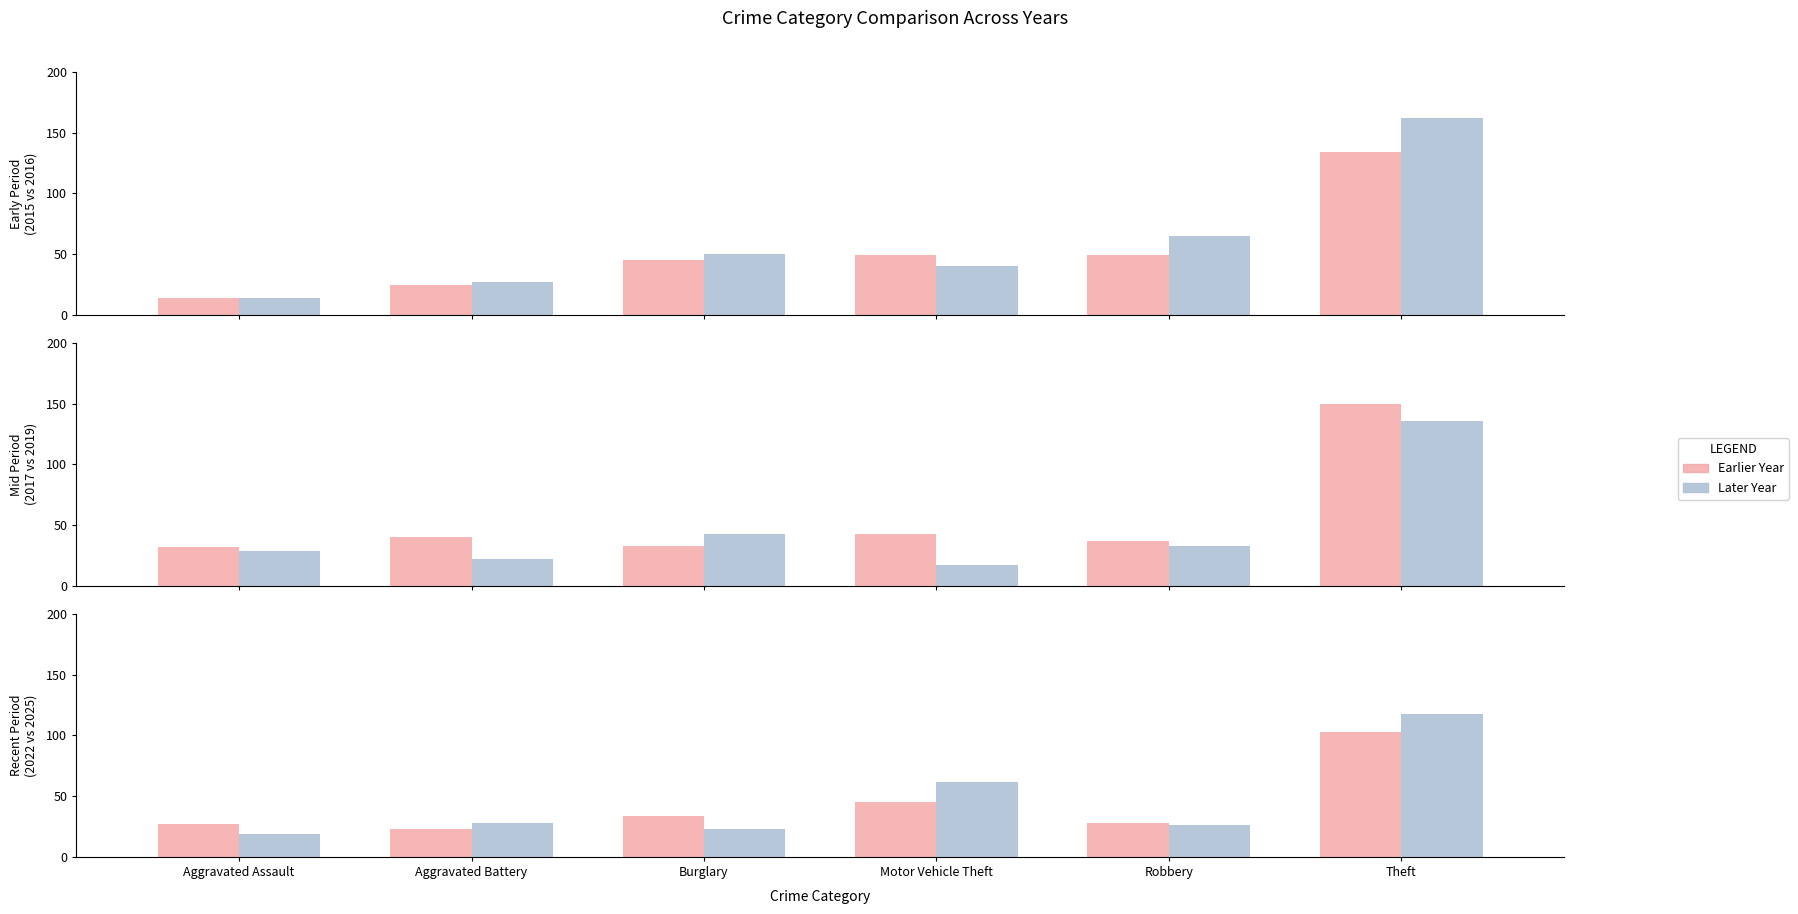

What is the difference between the 2019 values at Aggravated Assault and Aggravated Battery?

7